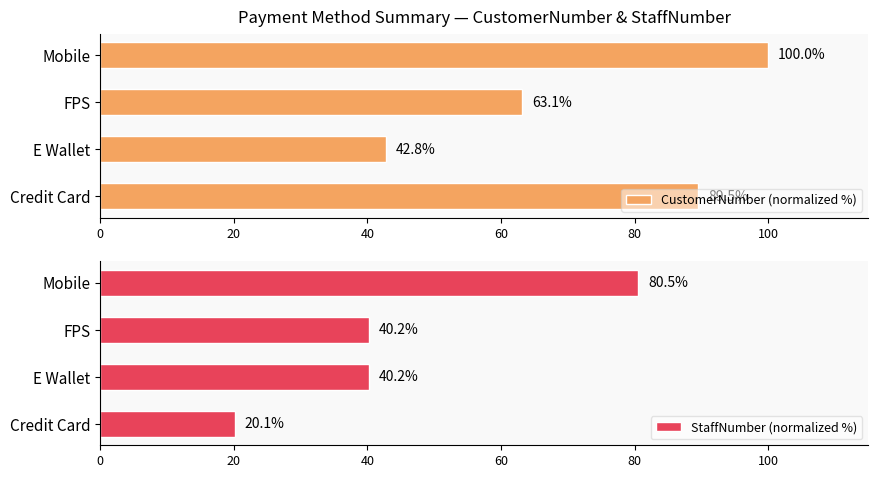

The CustomerNumber (normalized %) series shows 89.5 at Credit Card. True or false?

True